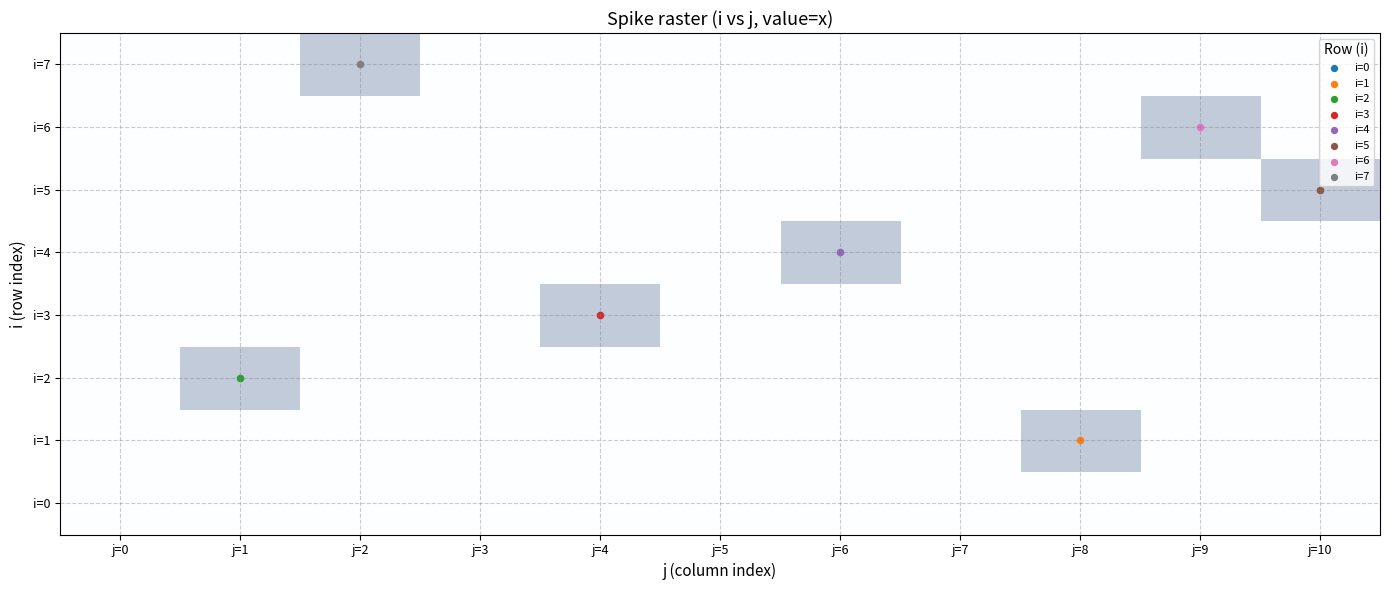

Which series changed the most between j=2 and j=7?

i=7